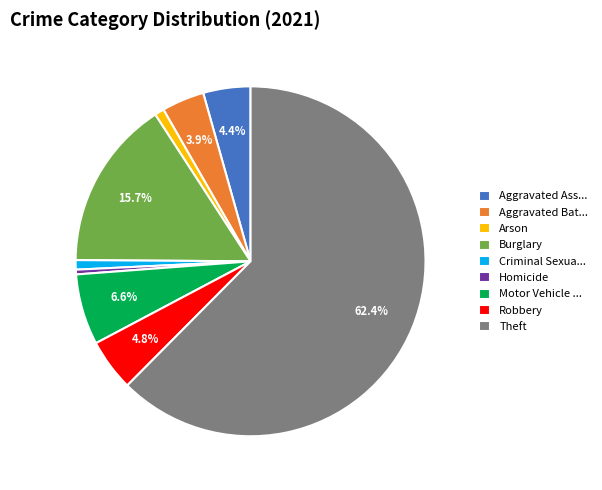

Which has a higher value, Aggravated Ass... or Arson?

Aggravated Ass...